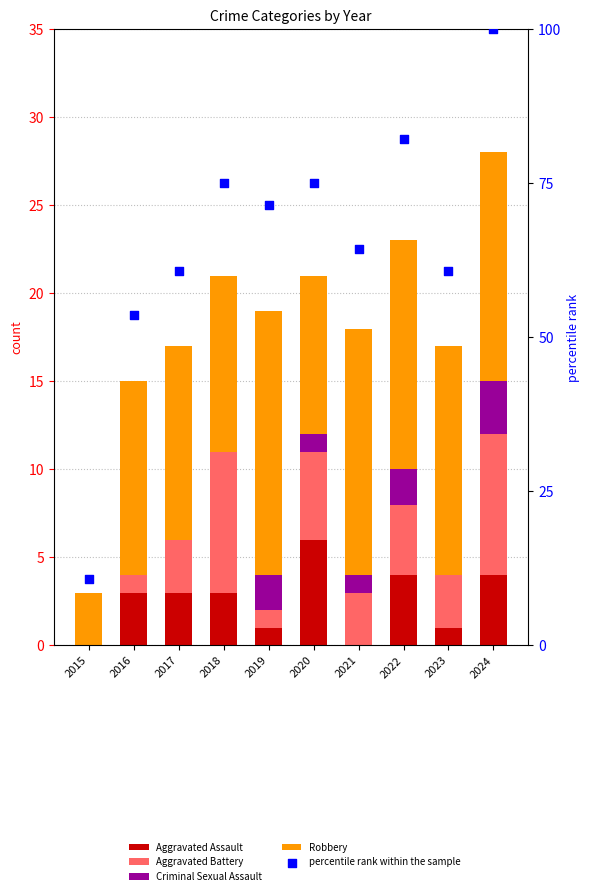

Which series has the widest spread of Y values?

percentile rank within the sample